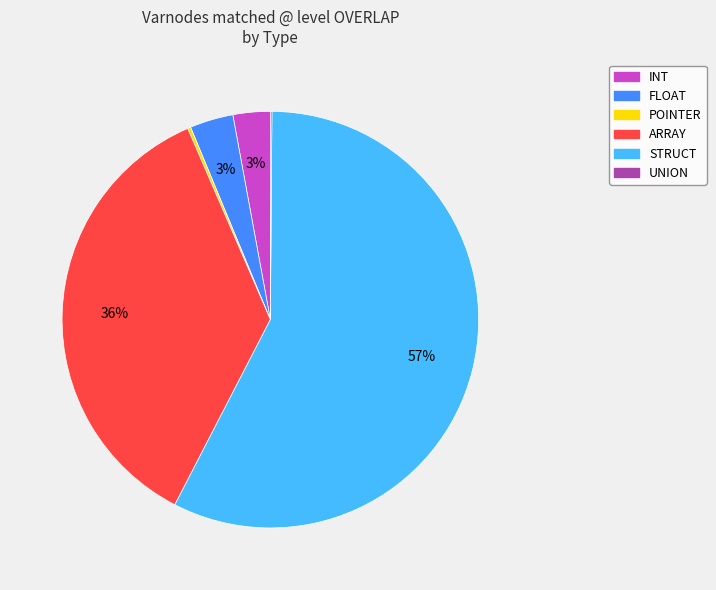

Approximately how many times larger is the value at INT compared to ARRAY?

0.1